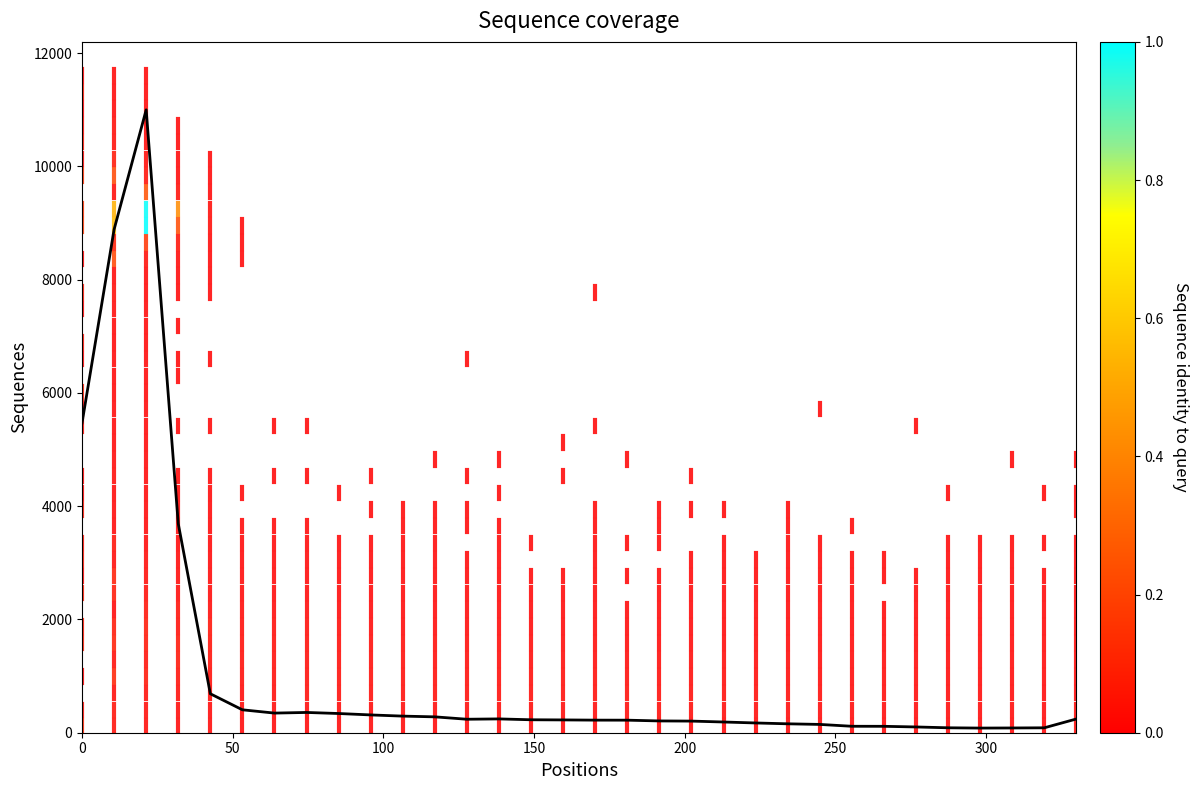

What is the difference between the maximum and minimum values?

10917.9